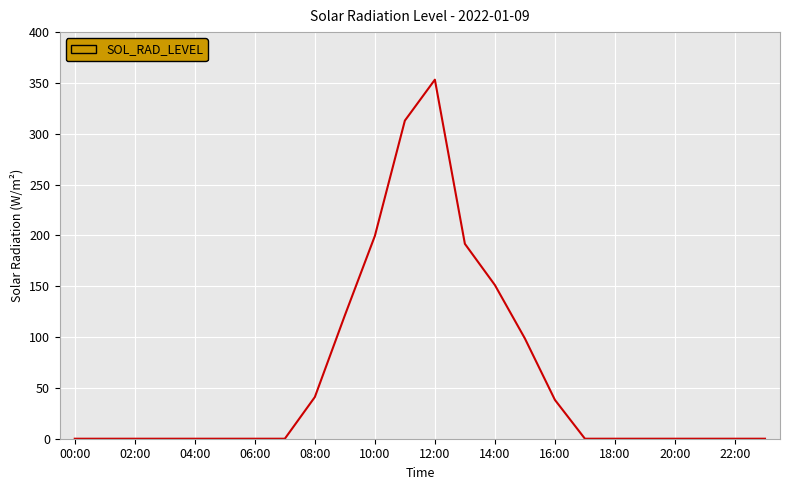

What is the maximum value shown in the chart?

353.2